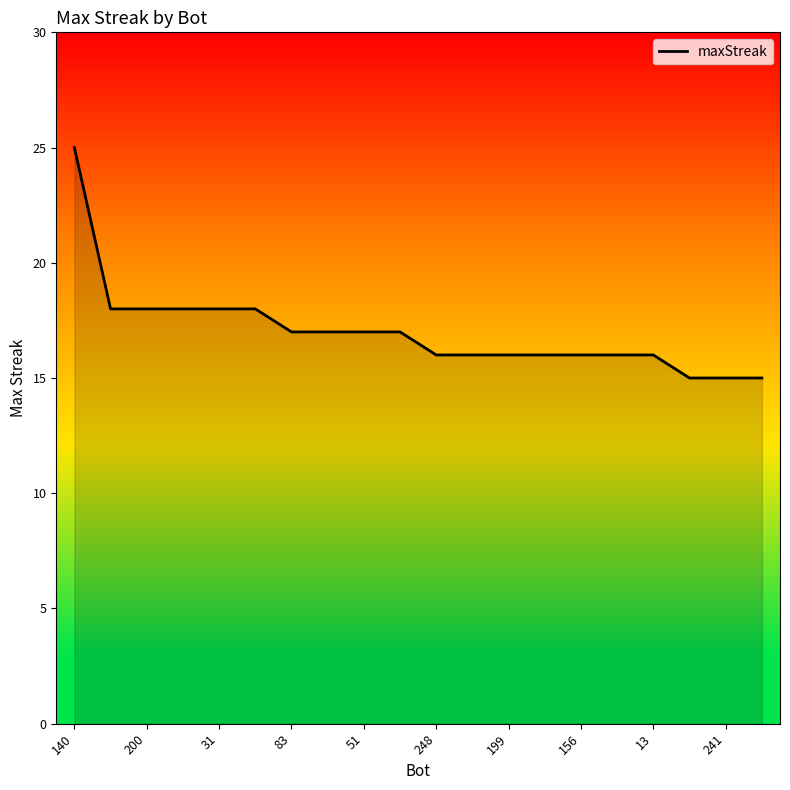

Reading right to left, transcribe all the data shown in this chart.

15	15	15	16	16	16	16	16	16	16	17	17	17	17	18	18	18	18	18	25